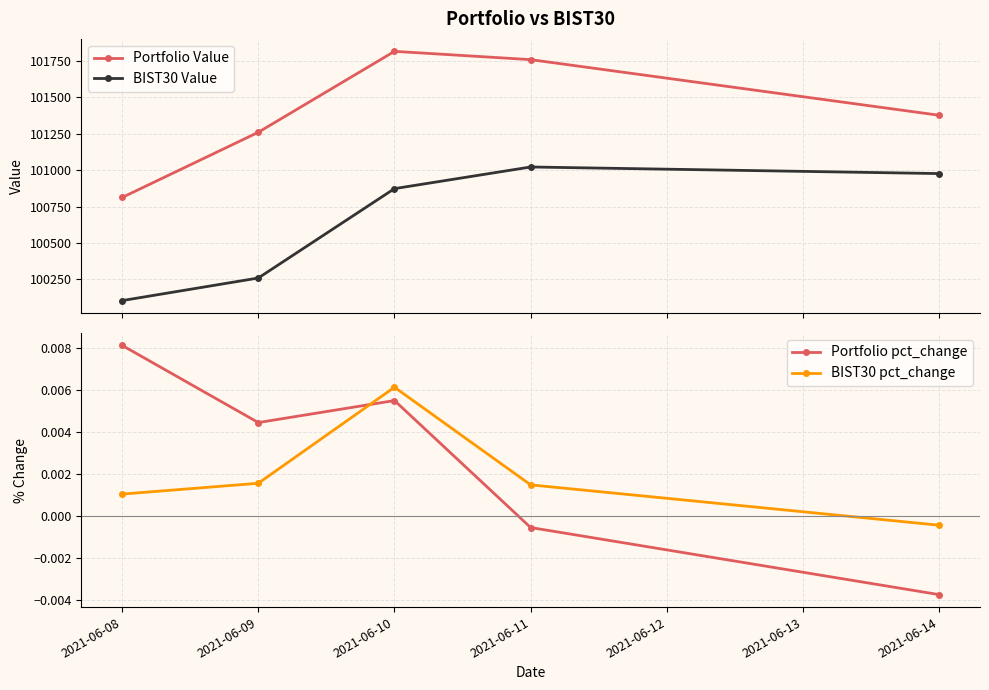

Reading right to left, list all the values displayed in this chart.

Portfolio Value: 101377.6	101760.0	101816.9	101260.5	100812.4
BIST30 Value: 100976.7	101022.0	100873.2	100258.7	100103.5
Portfolio pct_change: -0.0	-0.0	0.0	0.0	0.0
BIST30 pct_change: -0.0	0.0	0.0	0.0	0.0